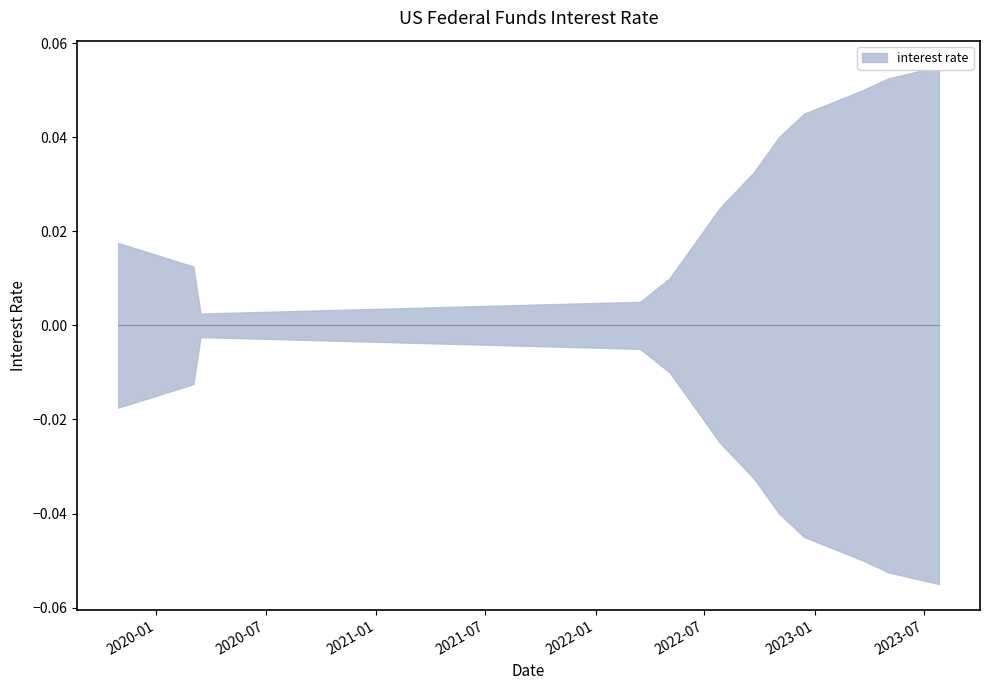

Between 2023-07-26 and 2023-03-22, which is larger?

2023-07-26